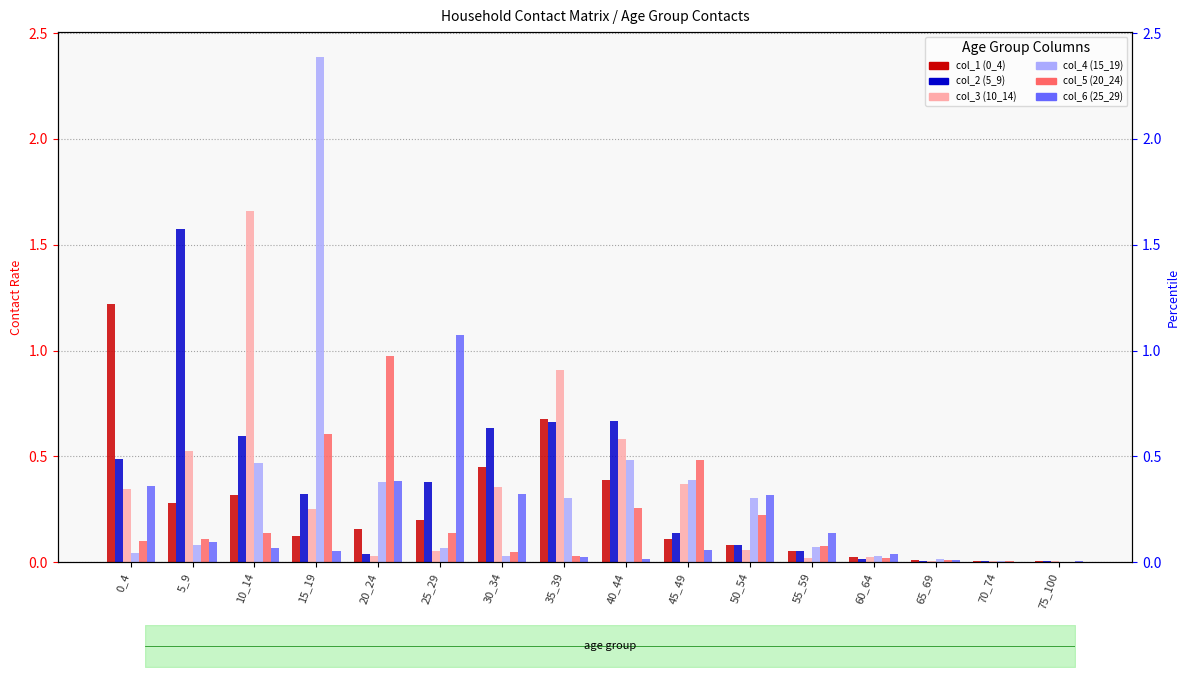

What is the maximum value shown in the chart?

2.4